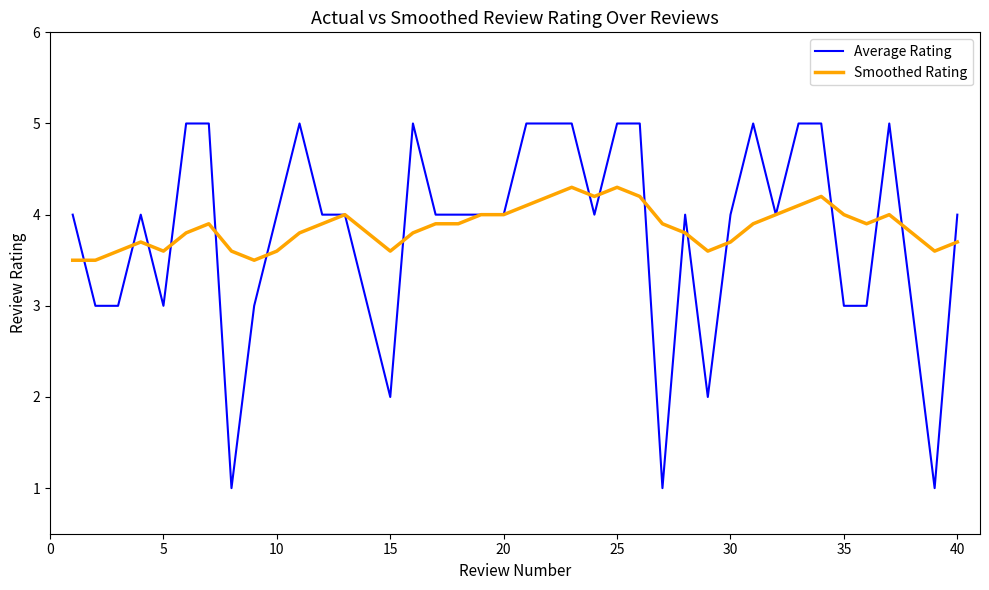

How many lines are shown in the chart?

2